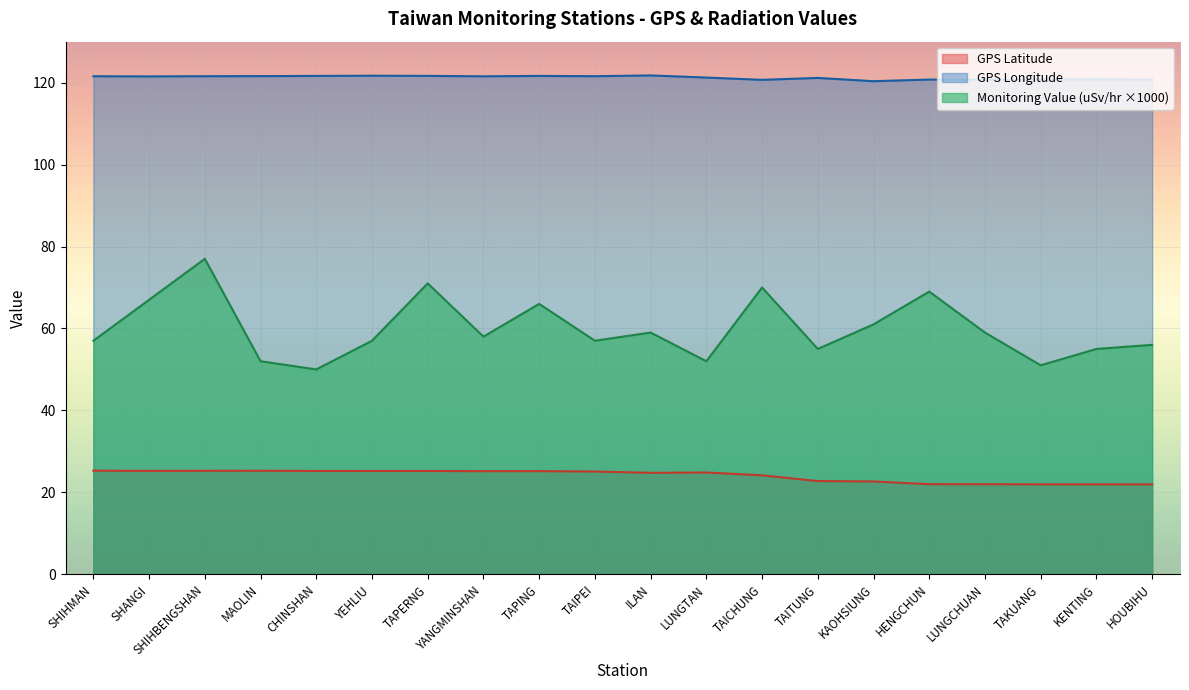

Where is GPS Latitude nearest to the value 23?

TAITUNG